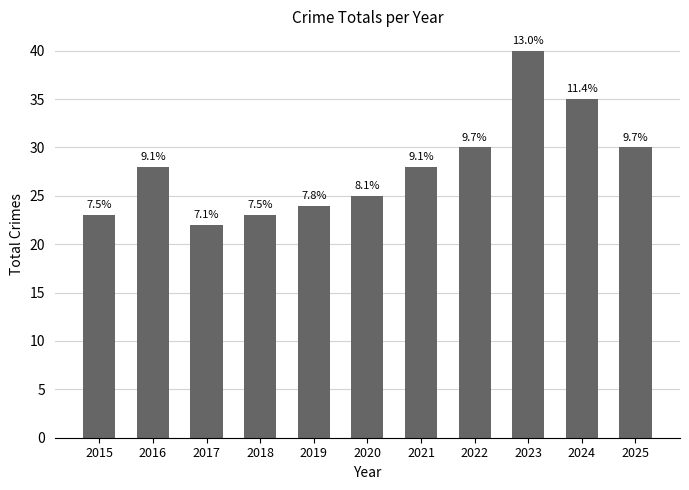

Which category has the lowest value across all series?

2017